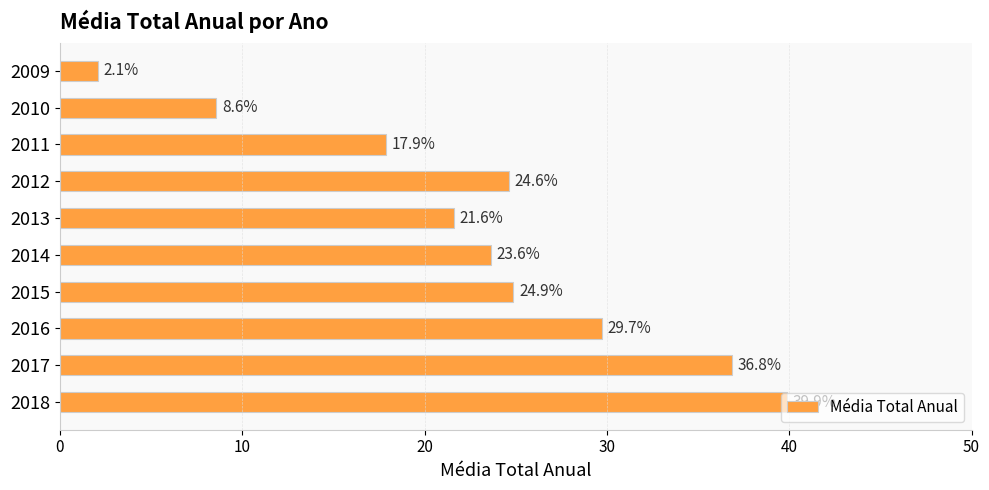

Count the number of data series in this chart.

1